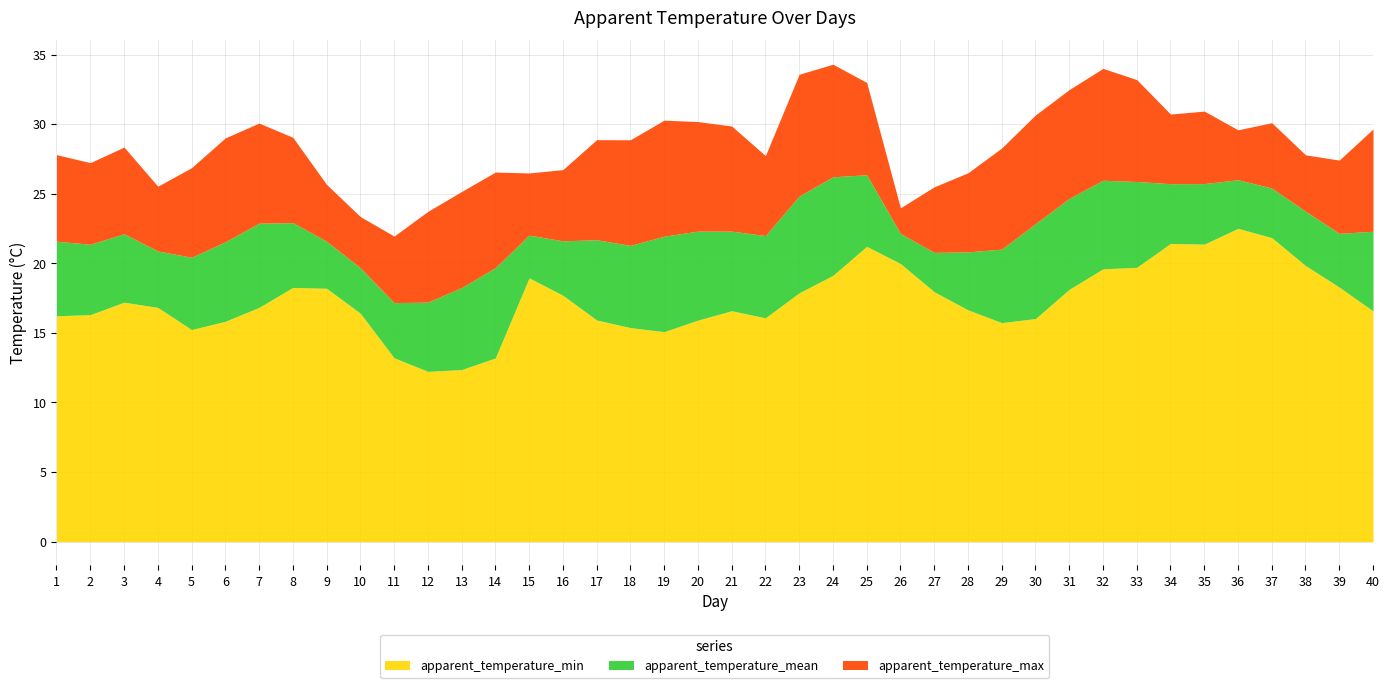

Rank the categories by apparent_temperature_max value from highest to lowest.

24, 32, 23, 33, 25, 31, 35, 34, 30, 19, 20, 37, 7, 21, 40, 36, 8, 6, 17, 18, 3, 29, 1, 38, 22, 39, 2, 5, 16, 14, 28, 15, 9, 4, 27, 13, 26, 12, 10, 11